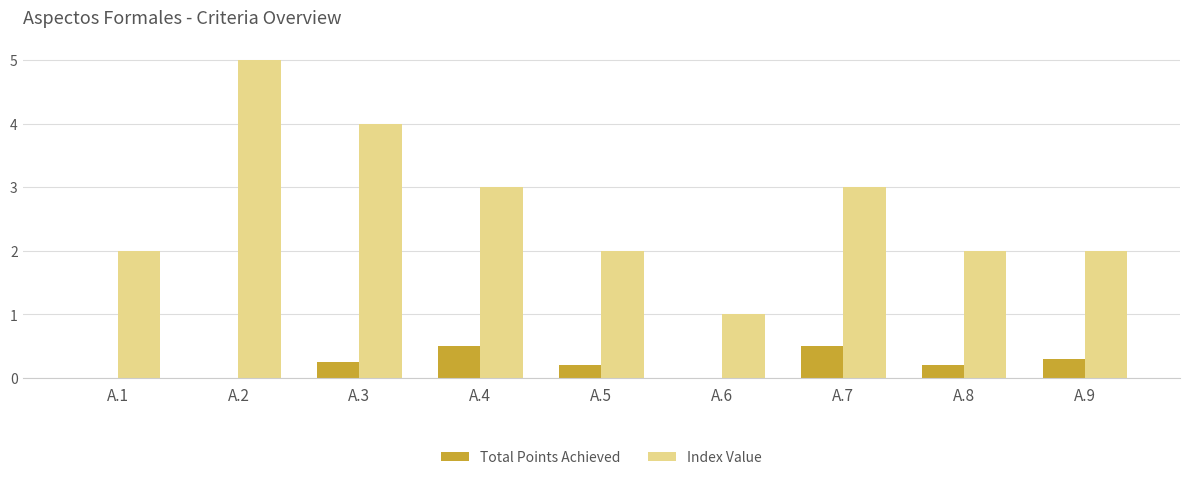

At which category does the chart reach its peak across all series?

A.2